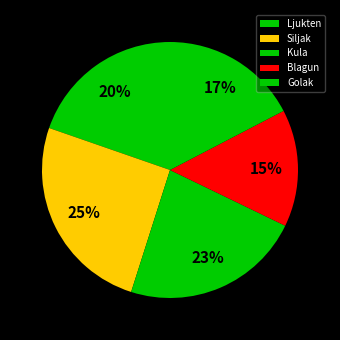

How many segments does this pie chart have?

5